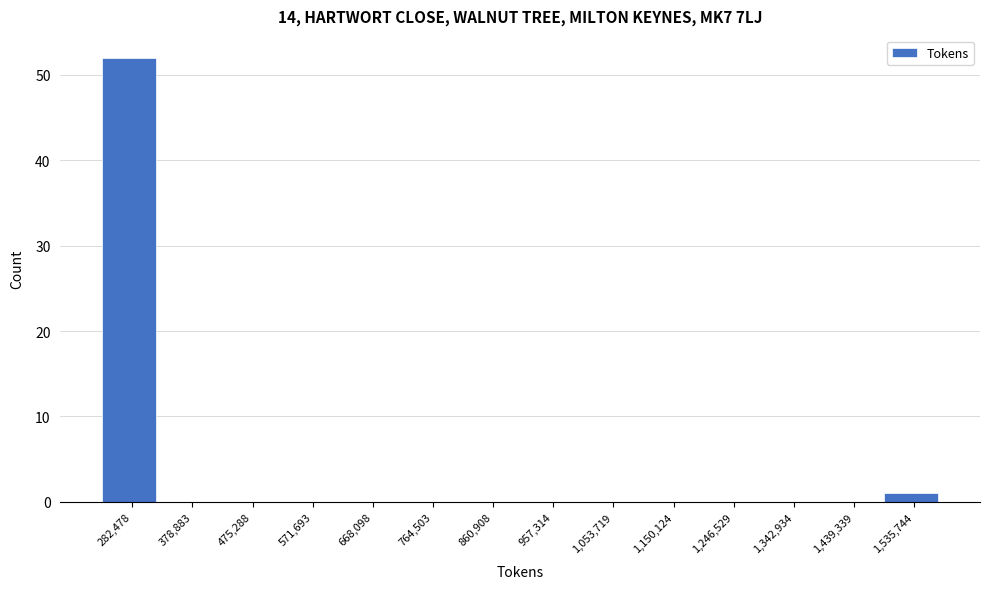

Reading left to right, what are all the values shown in this chart?

282,478=52	378,883=0	475,288=0	571,693=0	668,098=0	764,503=0	860,908=0	957,314=0	1,053,719=0	1,150,124=0	1,246,529=0	1,342,934=0	1,439,339=0	1,535,744=1